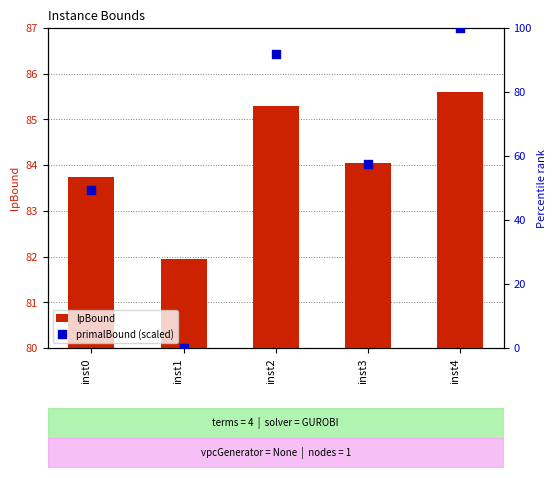

Is the value of lpBound at inst4 greater than the value of primalBound (scaled) at inst0?

Yes